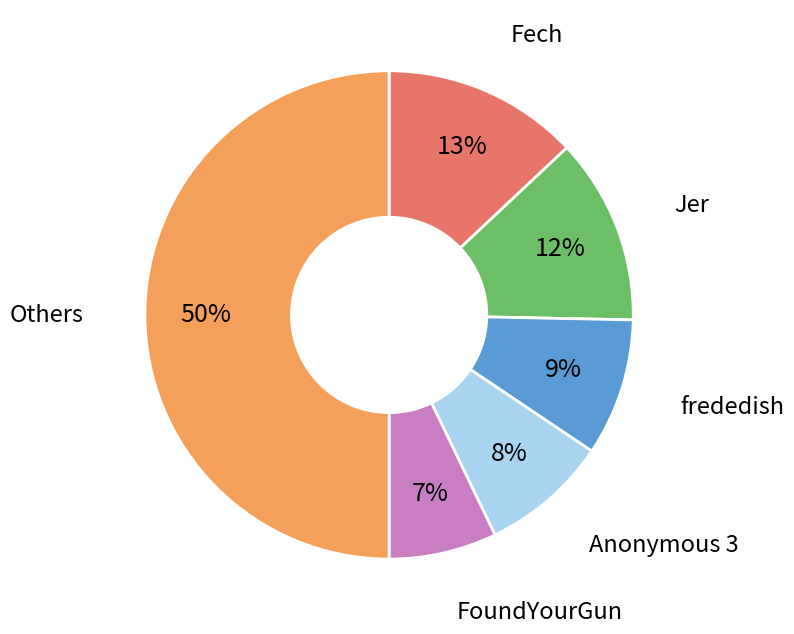

Is the sum of Jer and Fech greater than half?

No